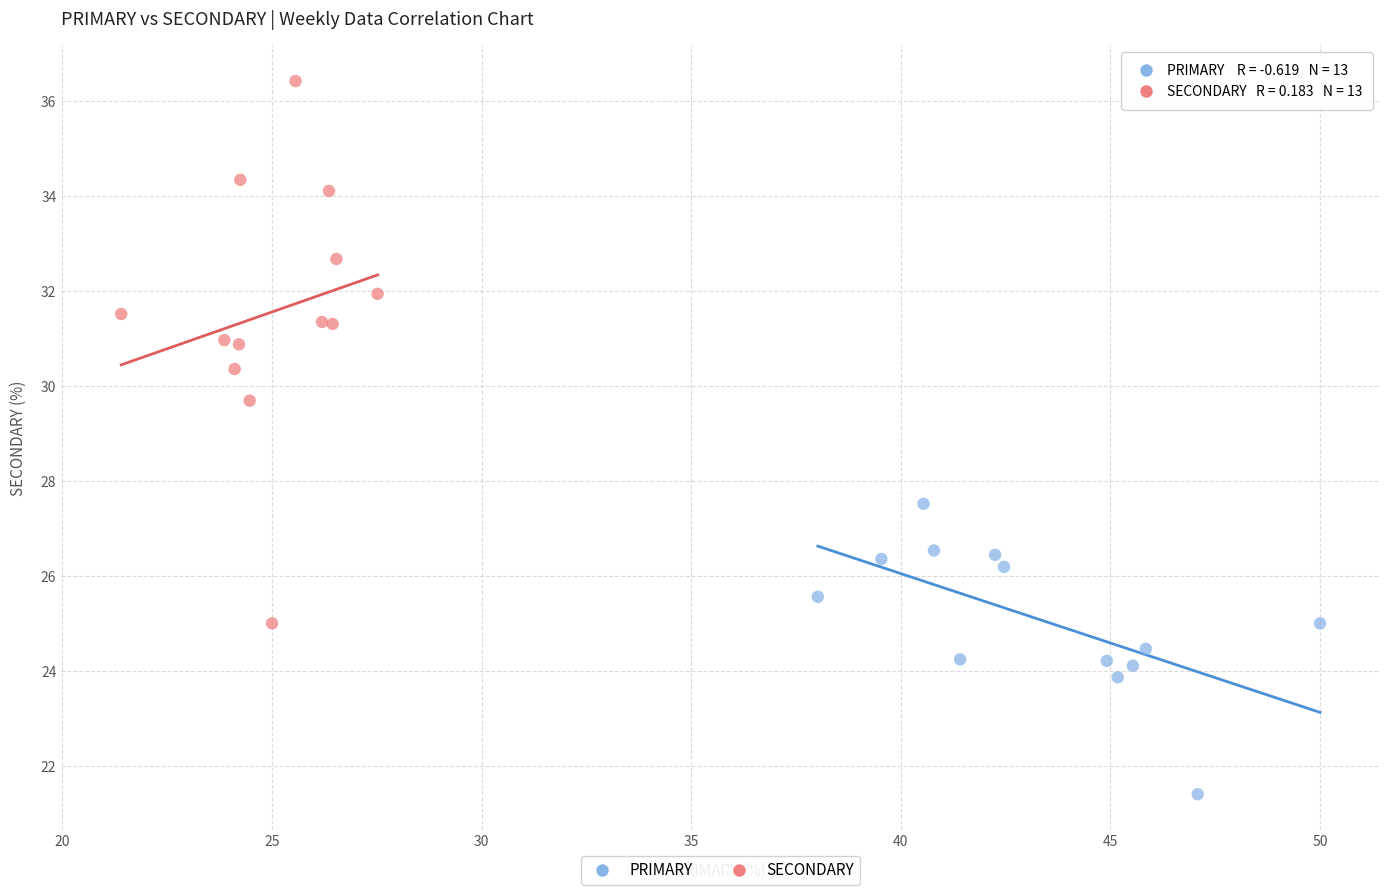

Which series has the largest Y range (max minus min)?

SECONDARY